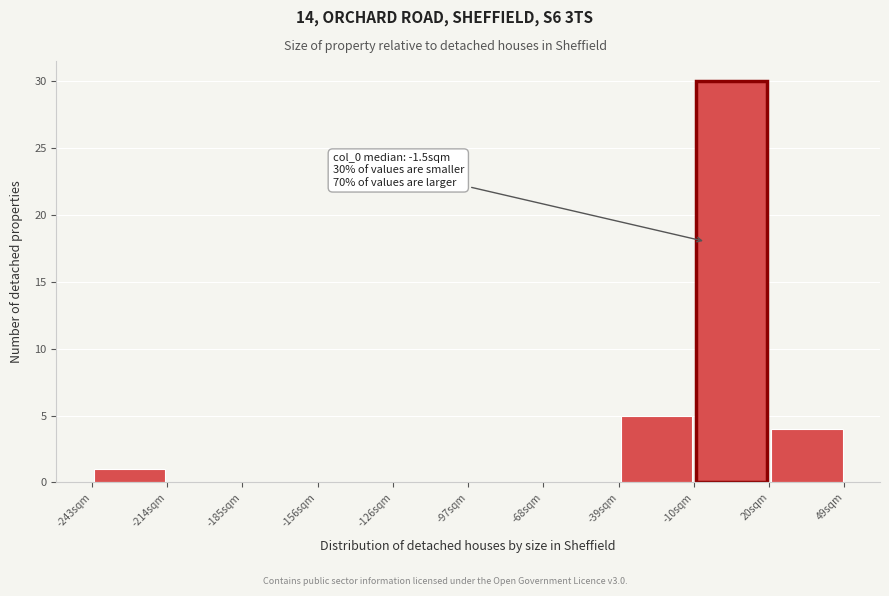

Over which range of the x-axis is the bar tallest?

-10 to 20